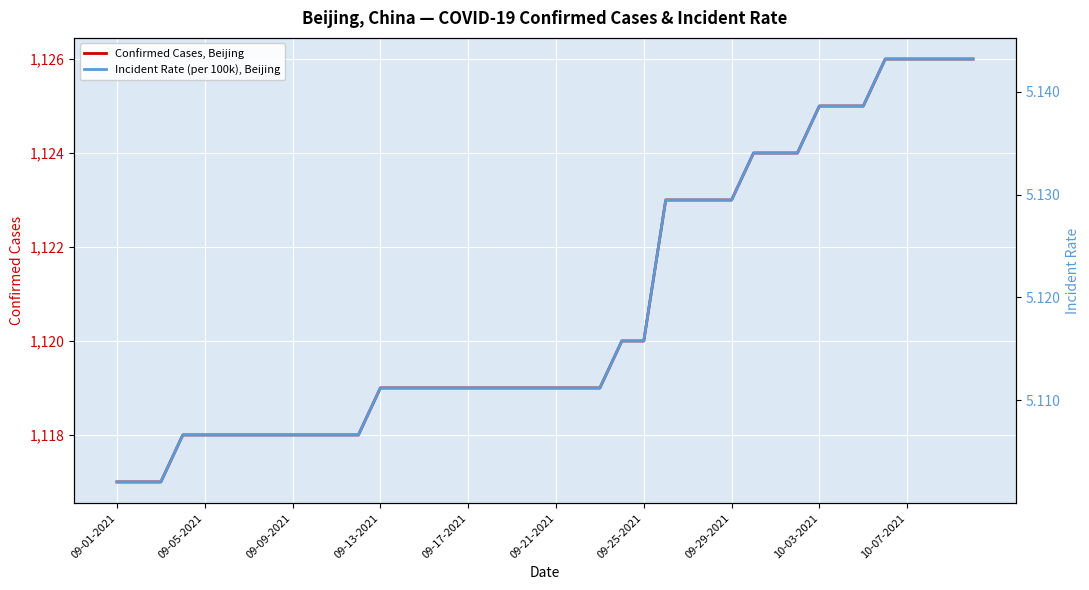

What is the value of the Incident Rate (per 100k), Beijing point at the 35th from the left?

5.1